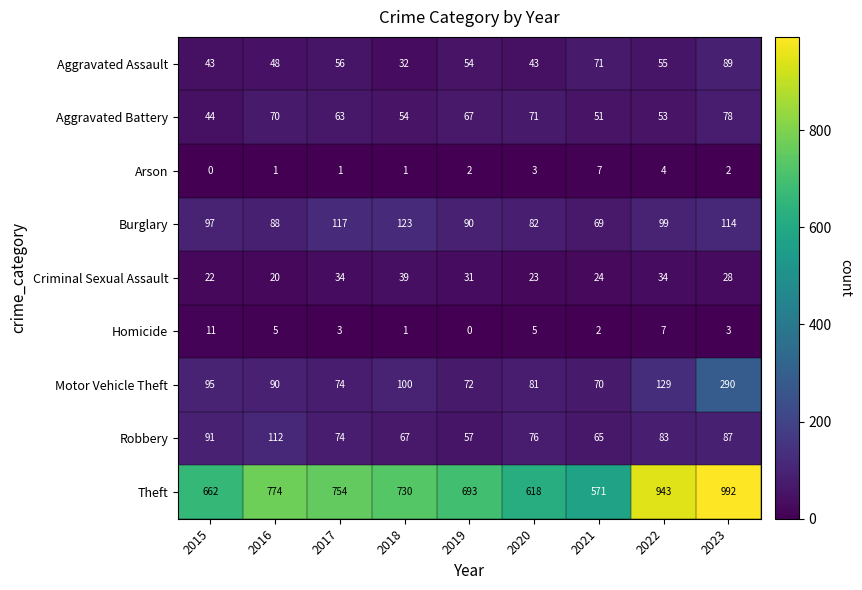

How many series are shown in this chart?

9